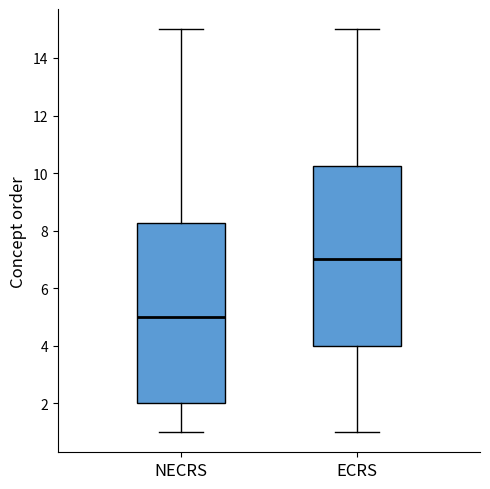

Reading left to right, transcribe this box plot: for each box, give where its median line is, the range the box spans, and where its two whiskers end, as read against the y-axis. The values are not printed on the chart, so give them approximately, as read against the axis.

NECRS: median 5.0, box 2.0 to 8.2, whiskers 1.0 to 15.0
ECRS: median 7.0, box 4.0 to 10.2, whiskers 1.0 to 15.0